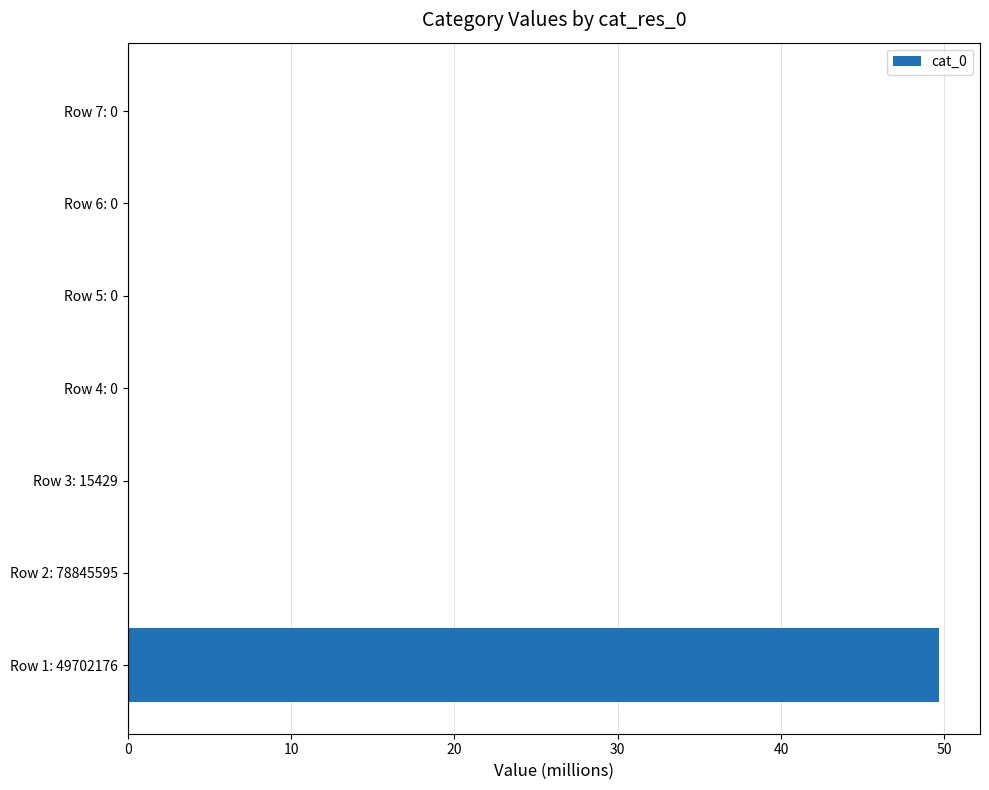

What is the maximum value shown in the chart?

49.7